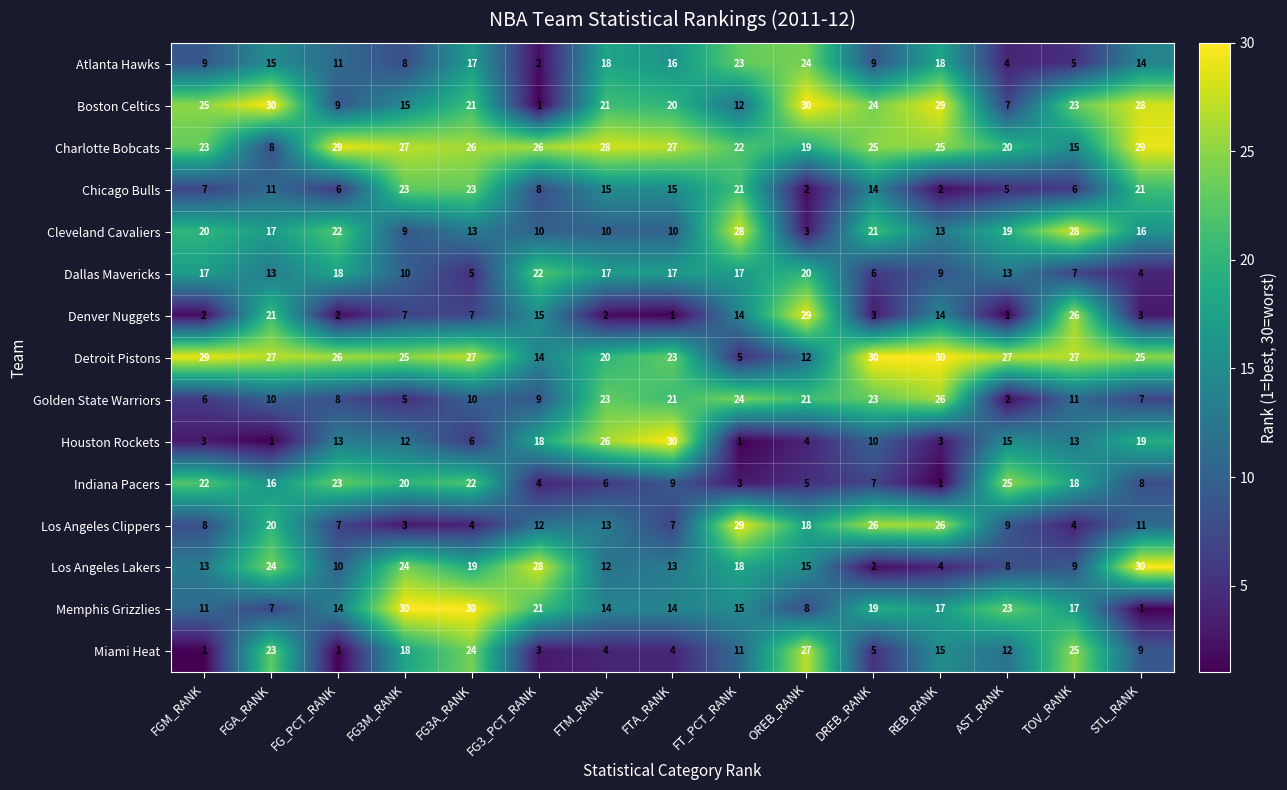

Rank the series at FG_PCT_RANK from lowest to highest value.

Miami Heat, Denver Nuggets, Chicago Bulls, Los Angeles Clippers, Golden State Warriors, Boston Celtics, Los Angeles Lakers, Atlanta Hawks, Houston Rockets, Memphis Grizzlies, Dallas Mavericks, Cleveland Cavaliers, Indiana Pacers, Detroit Pistons, Charlotte Bobcats